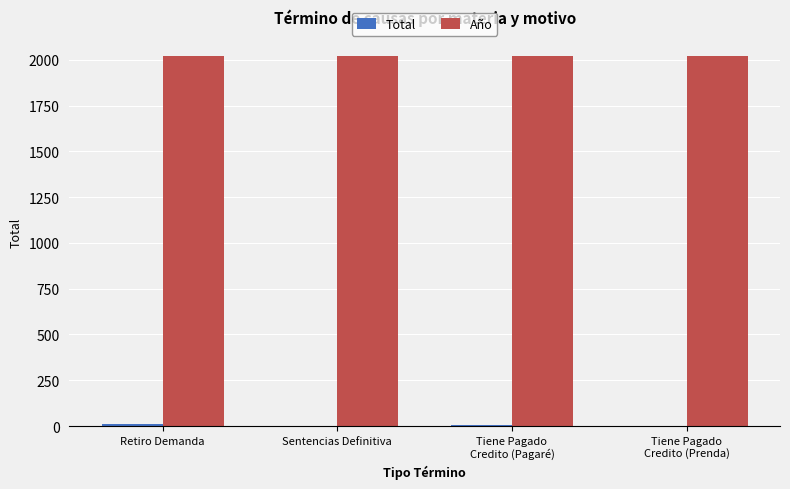

How many groups of bars are there?

4